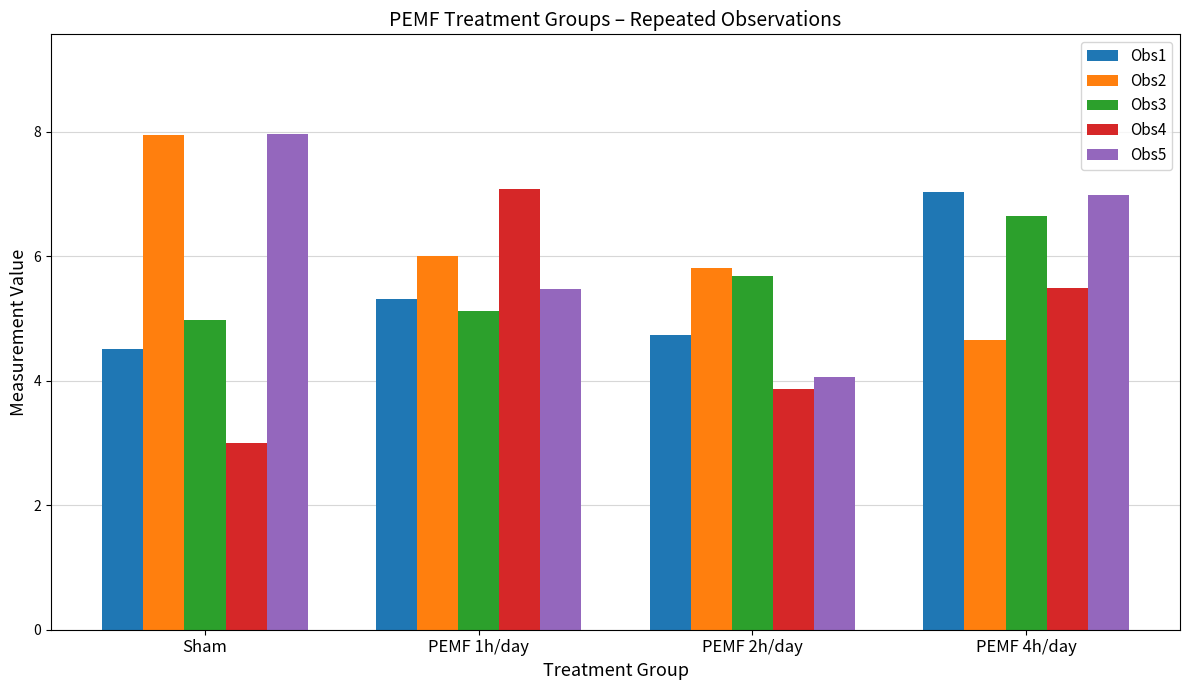

At which category is the sum across all series the highest?

PEMF 4h/day